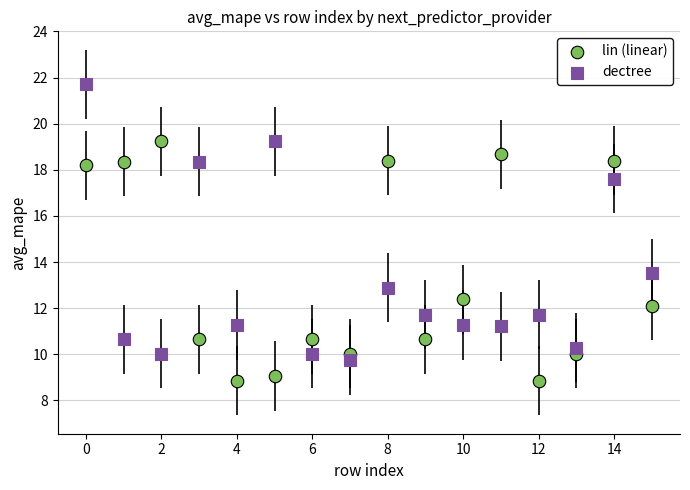

Across all data points, what is the range of Y values (max minus min)?

12.9